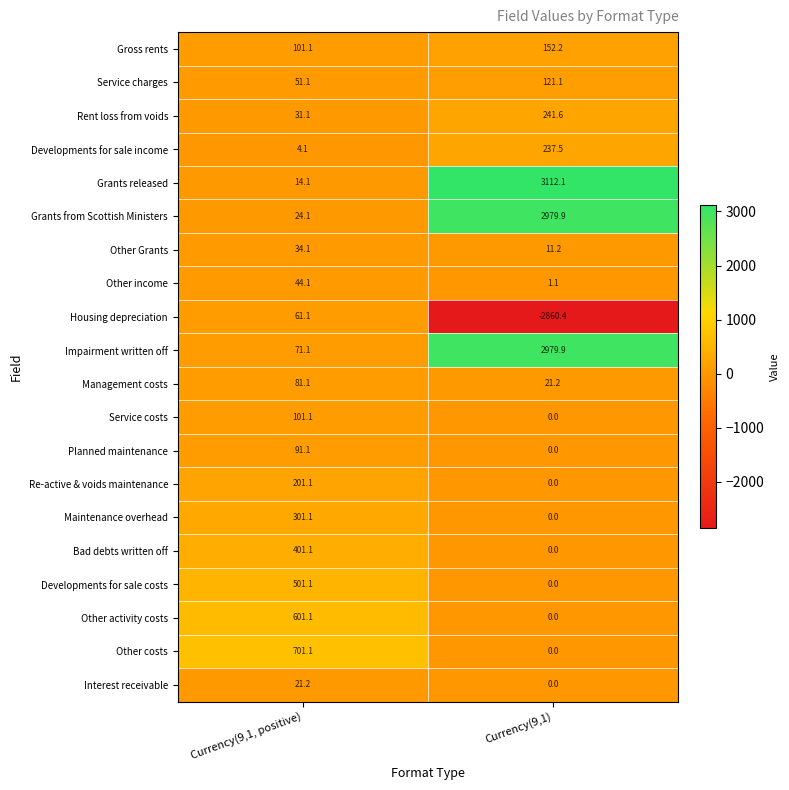

How many distinct data groups are displayed?

20